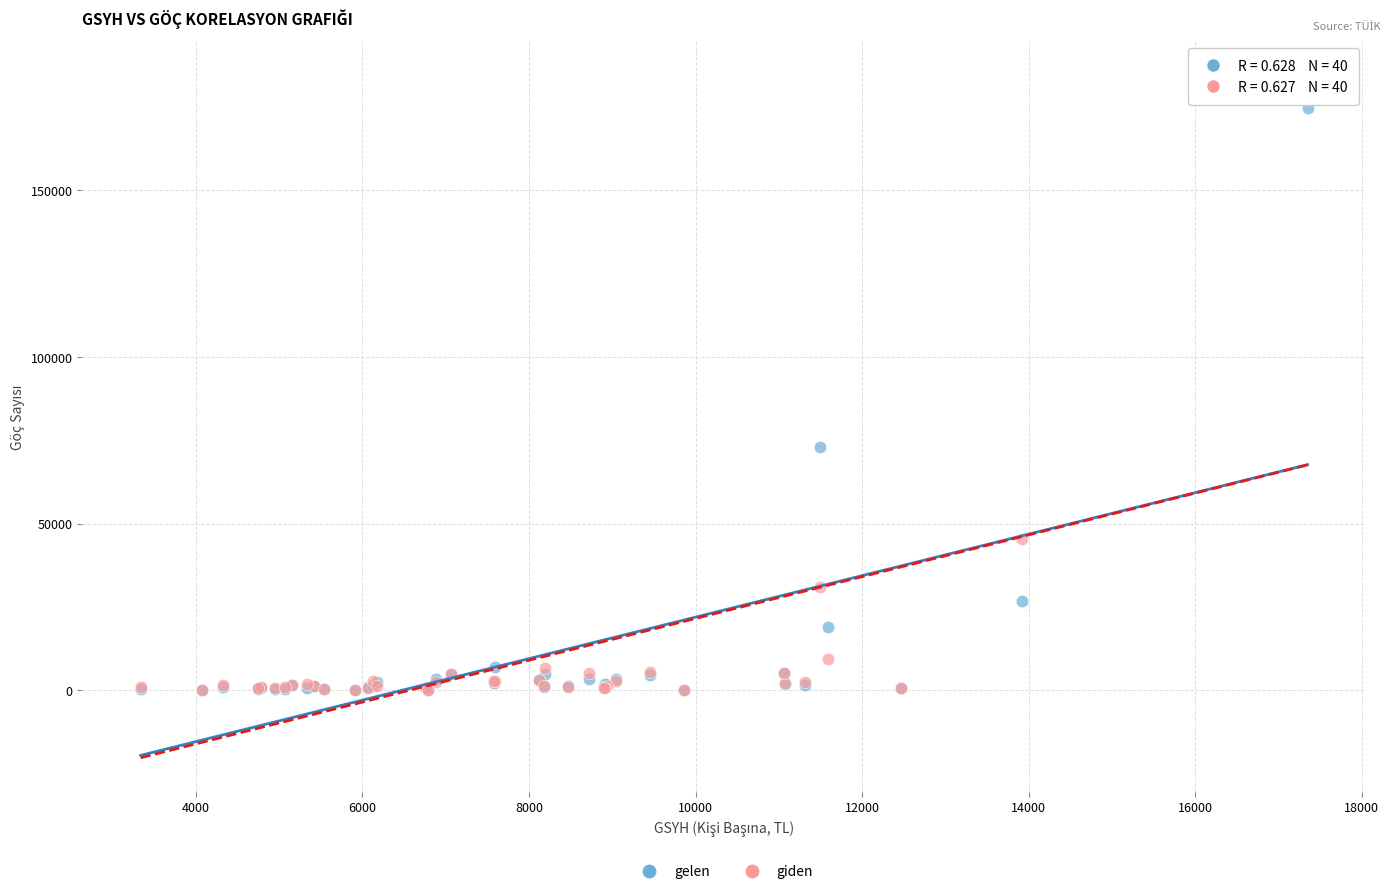

Across all series, what Y value is closest to 92370?

73109